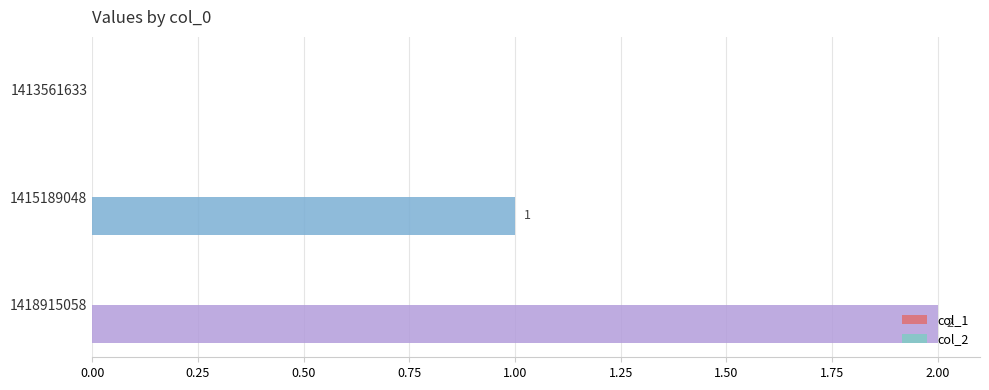

The value at 1413561633 is 1. True or false?

False